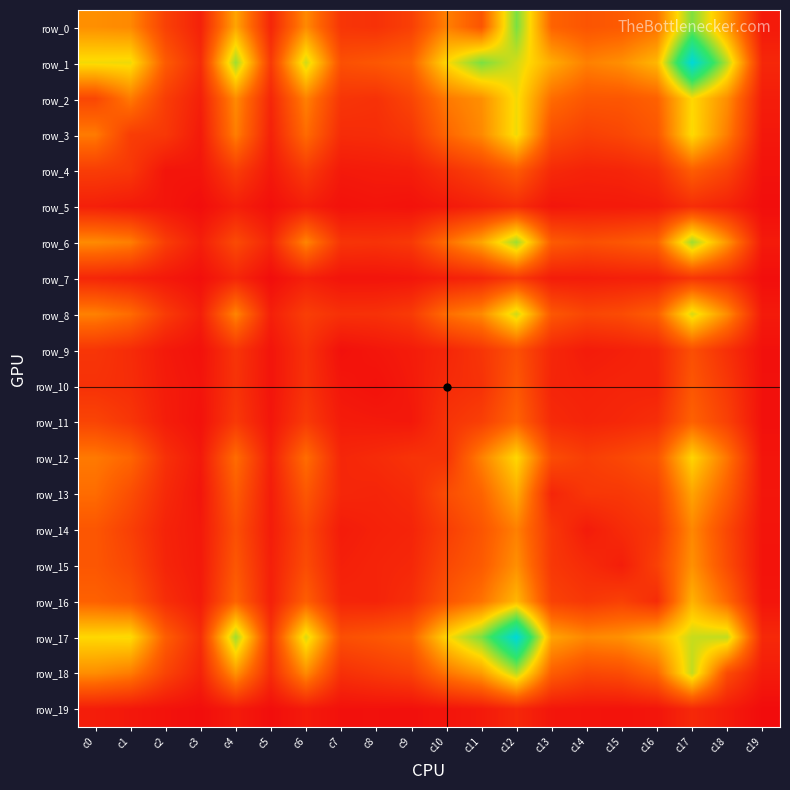

What is the difference between the maximum and second lowest values in the row_14 series?

433